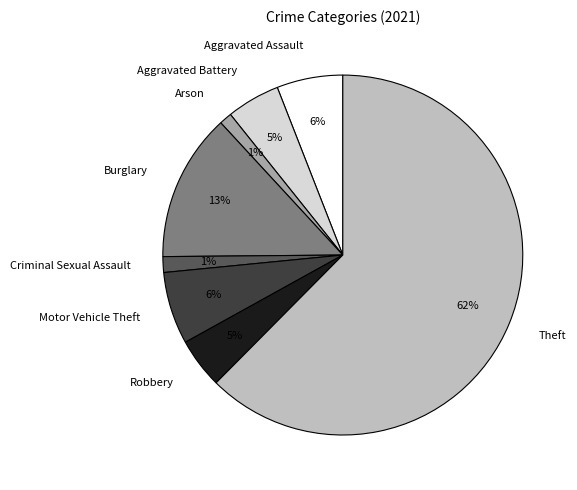

Is it true that Theft is 62% of the pie?

True